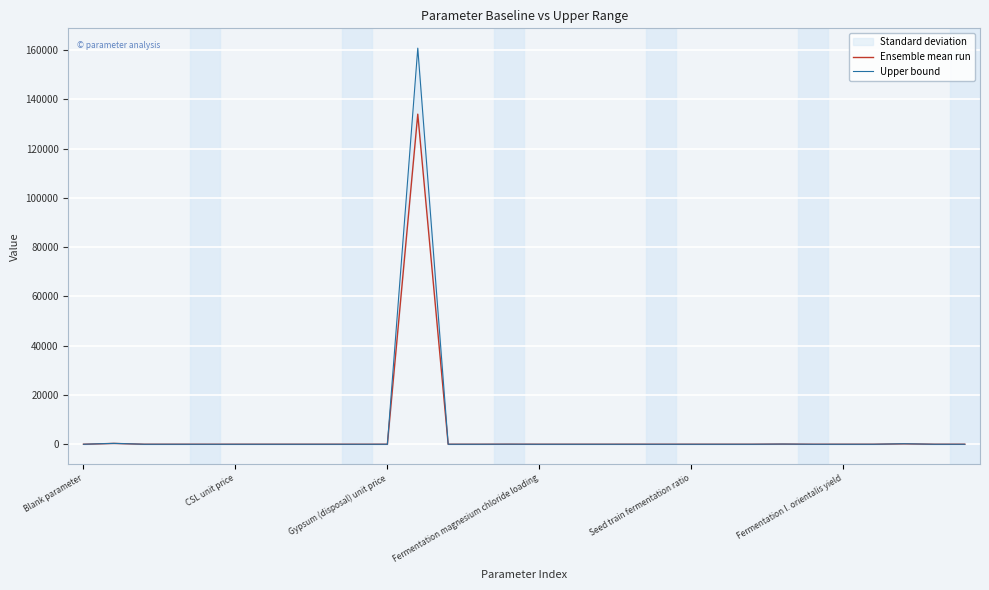

What is the label of the 21st point from the right?

9